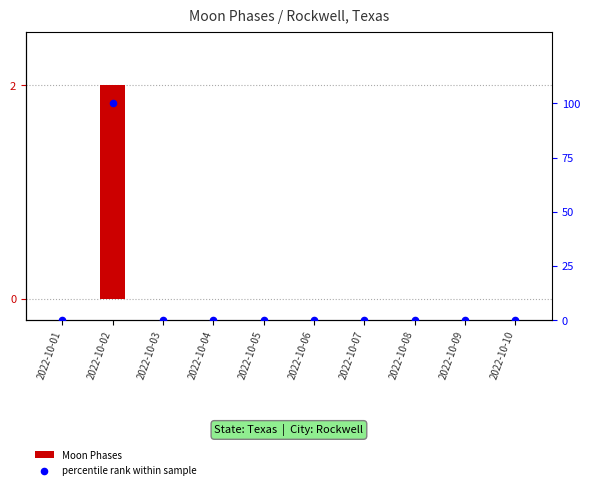

At how many categories does at least one series exceed 63?

1